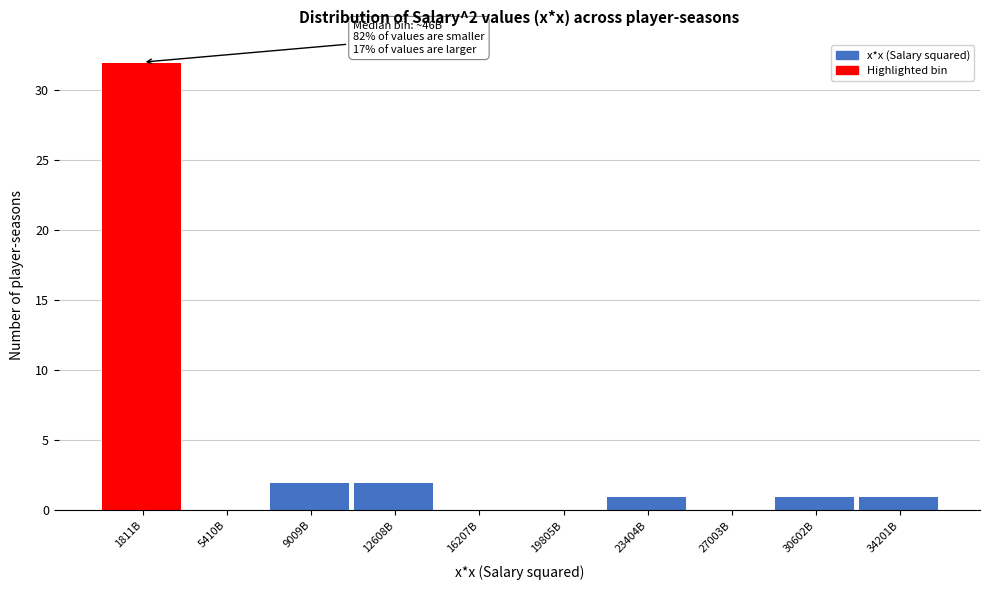

Reading left to right, list all the values displayed in this chart.

1811B=32	5410B=0	9009B=2	12608B=2	16207B=0	19805B=0	23404B=1	27003B=0	30602B=1	34201B=1